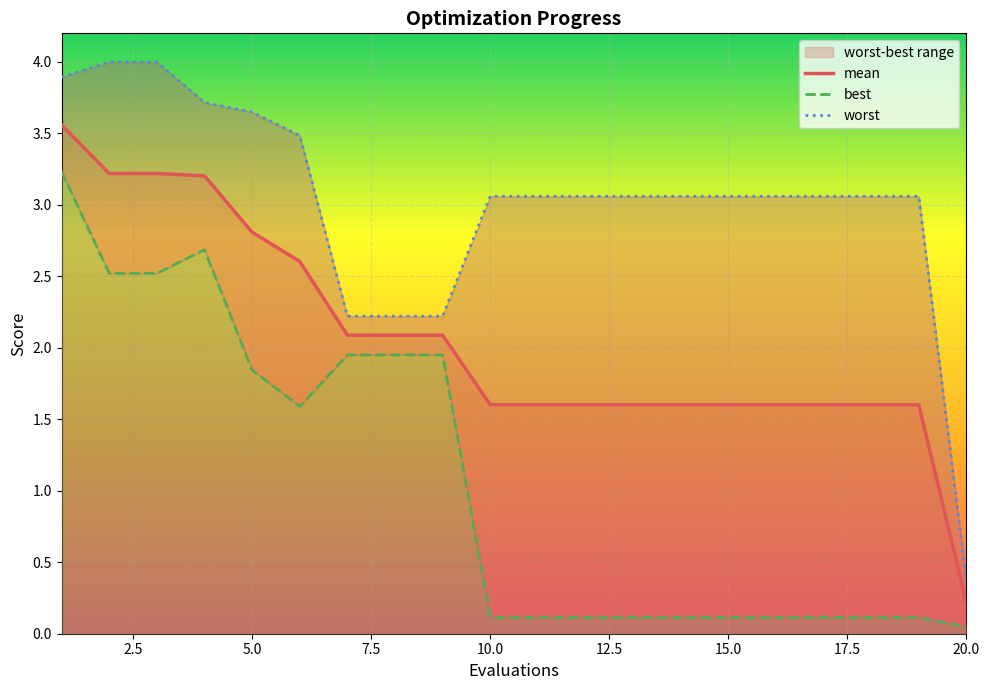

True or false: mean has a value of 1.6 at 15.0.

True